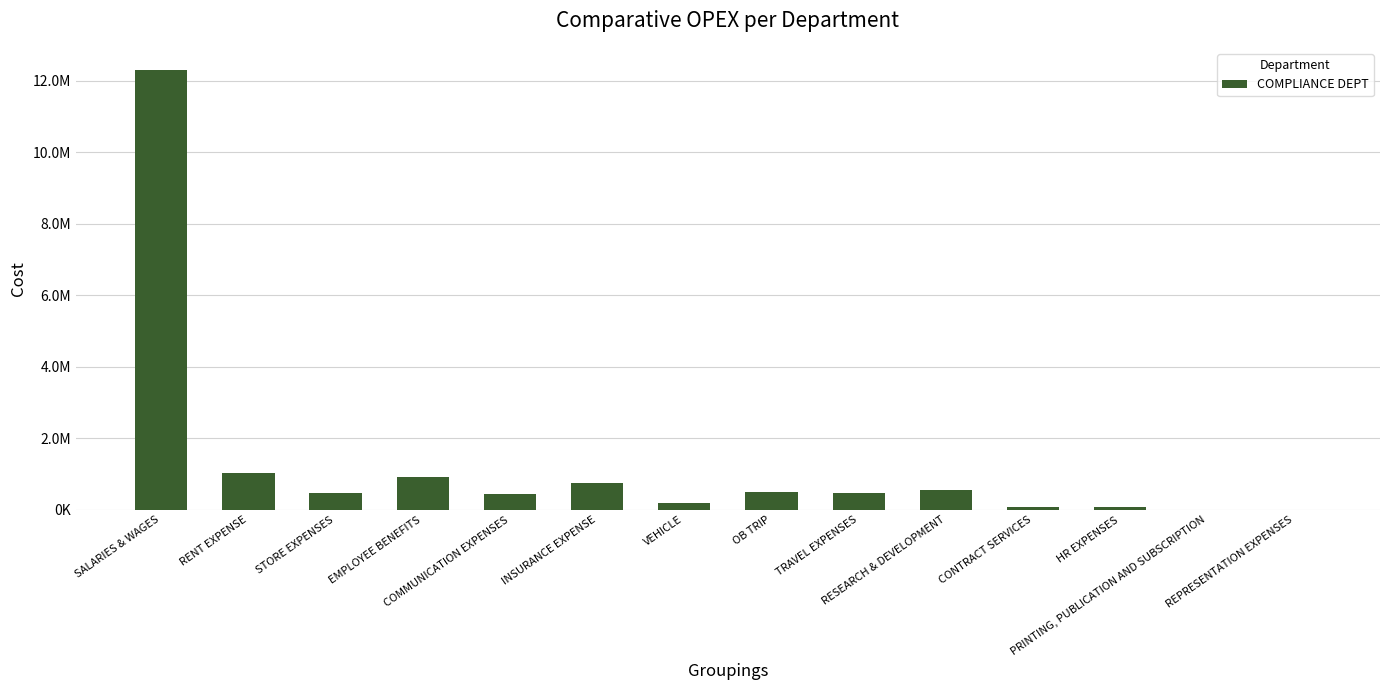

What is the difference between the values at RESEARCH & DEVELOPMENT and STORE EXPENSES?

91484.4